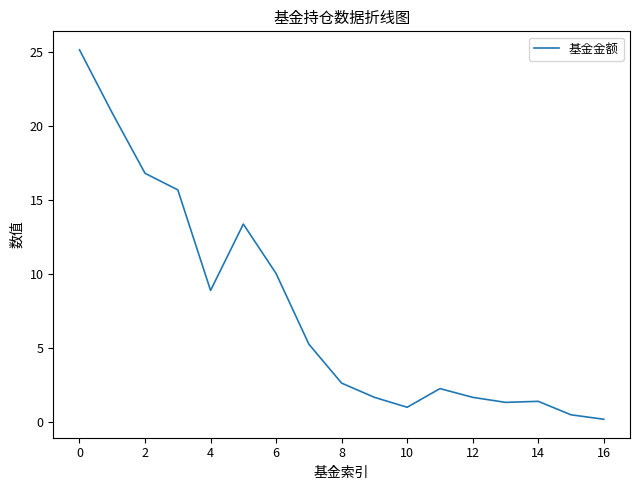

What is the maximum value shown in the chart?

25.1